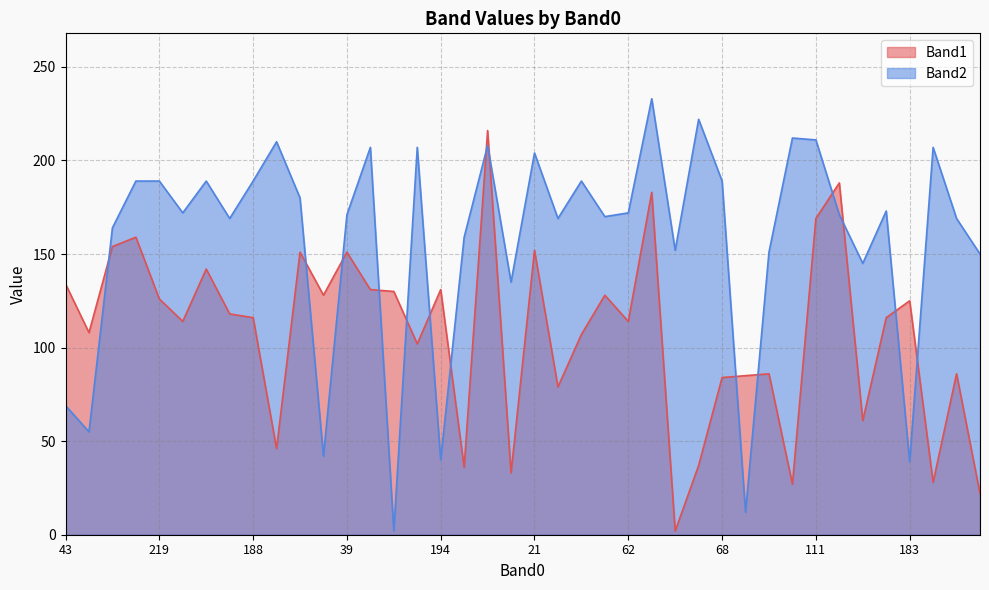

What is the minimum value for Band1?

2